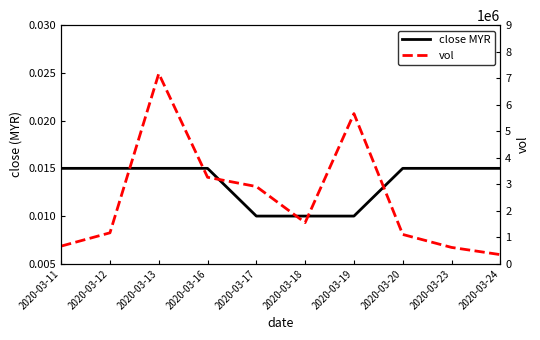

Which category has the lowest value in the close MYR series?

2020-03-17